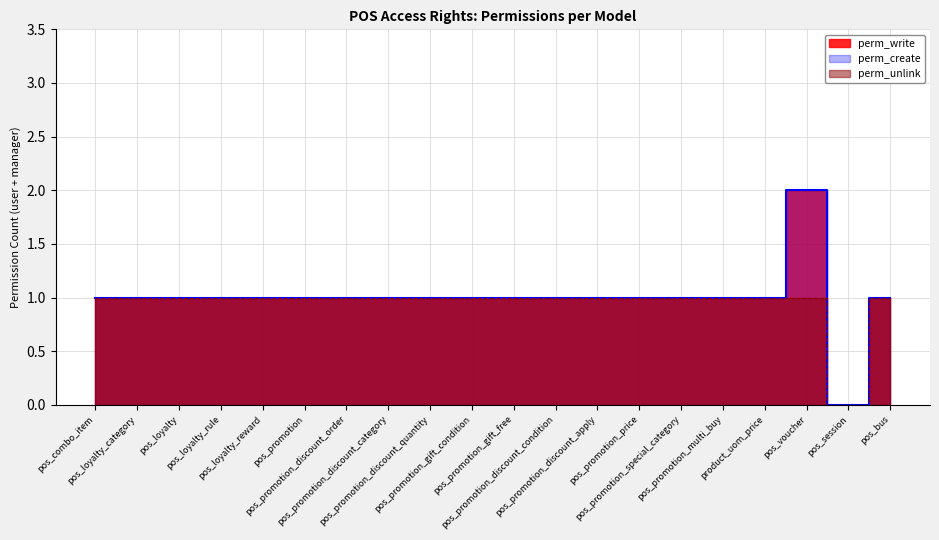

How many positive values does the perm_create series have?

19